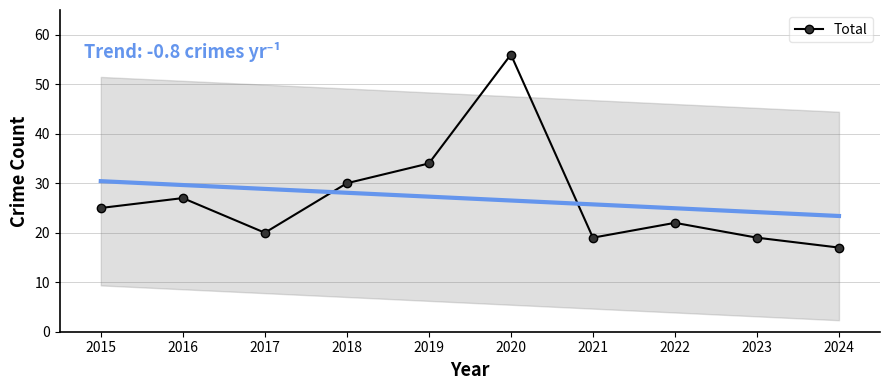

What is the greatest value displayed?

56